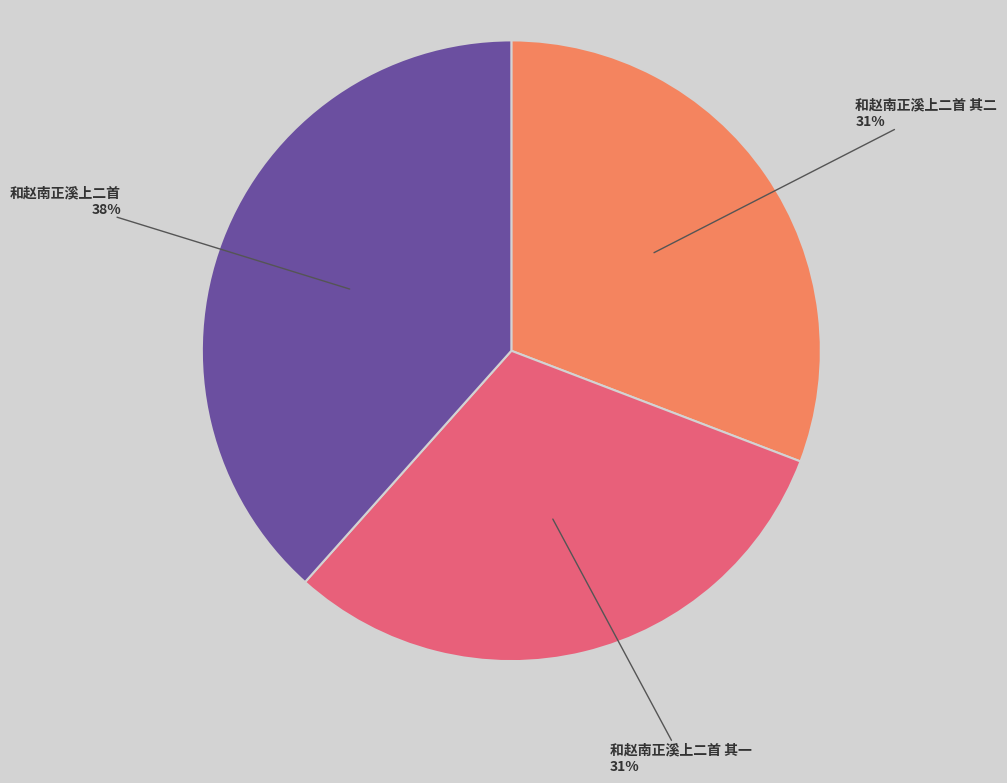

To the nearest percent, what is the average slice percentage?

33%